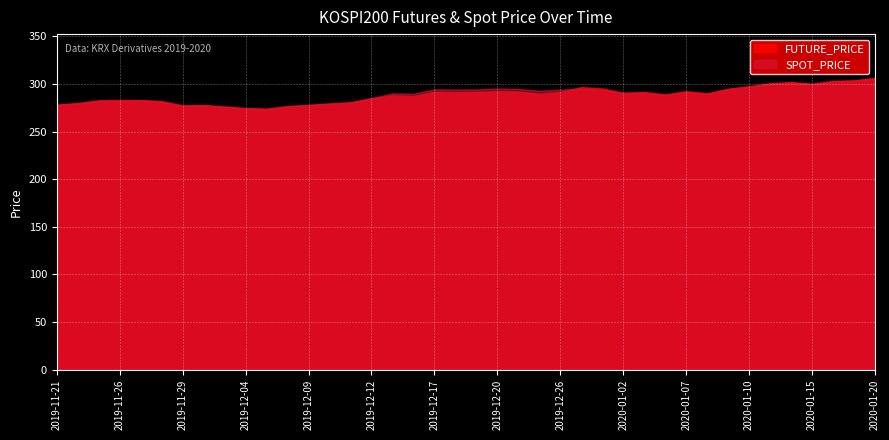

Reading left to right, extract all data points from this chart.

SPOT_PRICE: 278.3	279.4	282.2	281.8	282.9	281.2	276.8	277.4	276.2	274.1	273.3	276.6	278.0	279.3	280.3	285.1	290.1	289.8	294.4	294.2	294.3	295.3	294.9	292.9	294.1	295.2	293.8	290.4	290.7	288.4	291.2	289.4	294.4	297.1	300.1	301.5	299.7	302.8	303.3	305.6
FUTURE_PRICE: 278.3	280.0	282.8	283.2	283.1	281.9	277.6	277.9	276.2	274.8	274.1	276.7	277.9	279.4	280.8	285.0	288.0	287.2	291.7	291.3	291.6	292.2	292.0	289.7	291.5	296.6	295.2	290.8	291.5	289.0	292.4	290.1	295.0	297.6	300.6	302.0	300.2	303.1	303.8	306.4